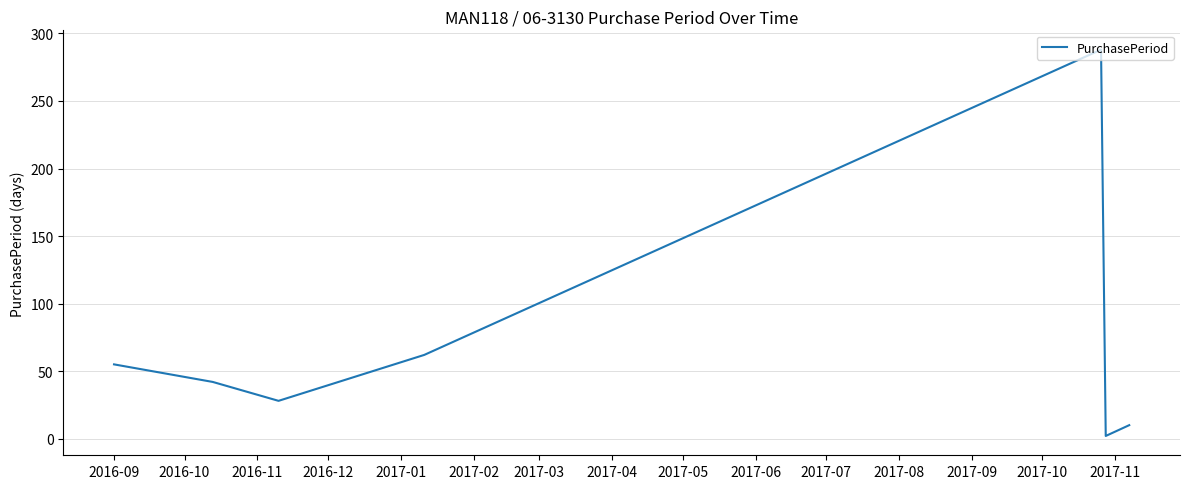

How many interior local peaks (higher than both neighbors) does the data have?

1